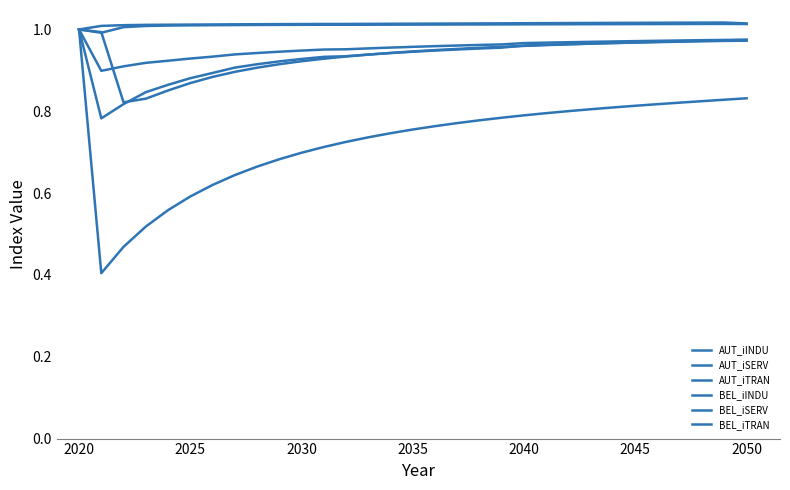

Does the chart have visible grid lines?

No